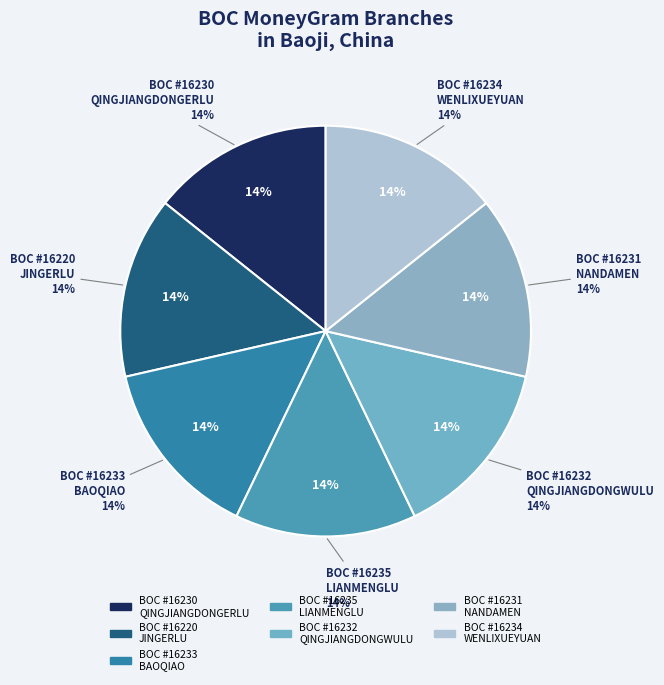

To the nearest percent, what portion does BOC #16235
LIANMENGLU represent?

14%